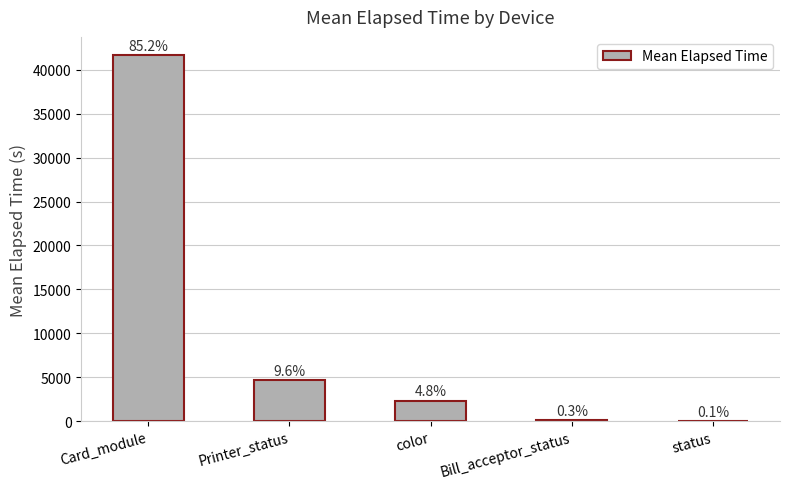

Reading left to right, transcribe all the data shown in this chart.

41661	4713	2342	165	45